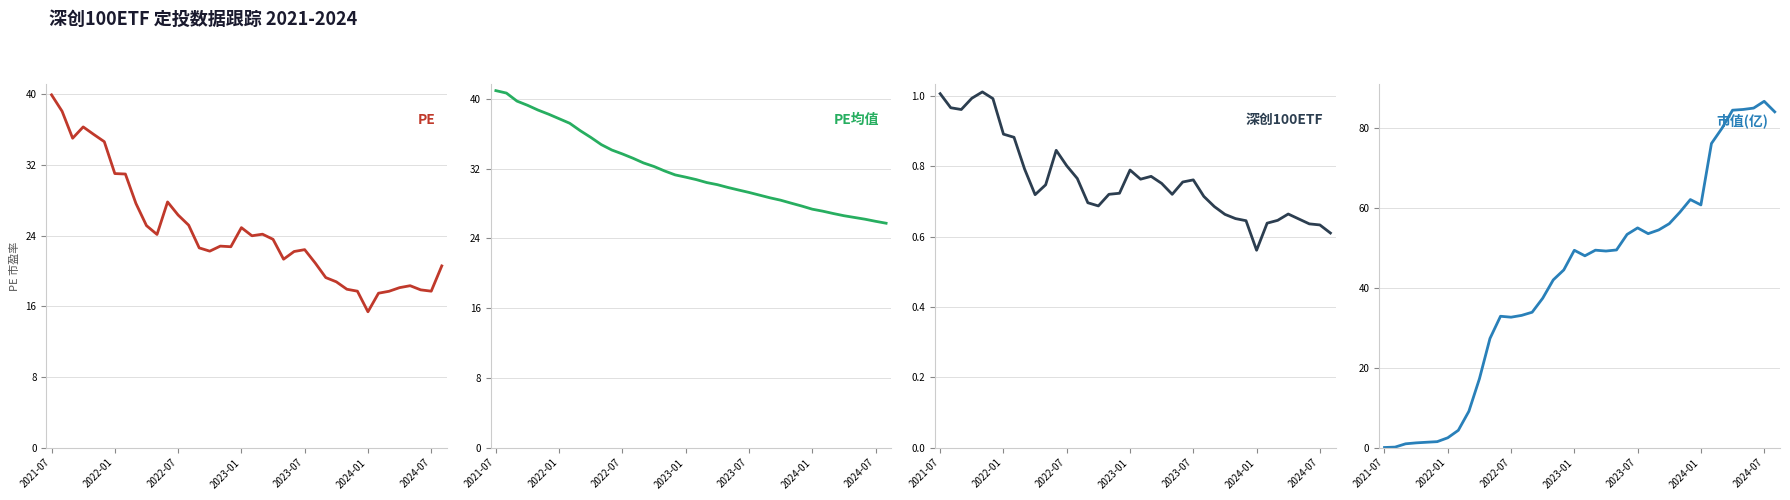

Is the value of PE at 2021-07 greater than the value of 市值(亿) at 2023-01?

No